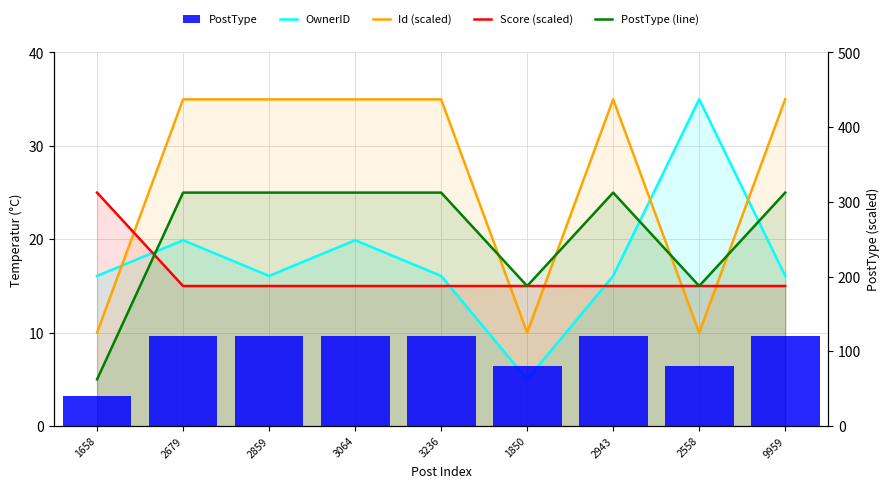

How many PostType values are between 80 and 120?

8